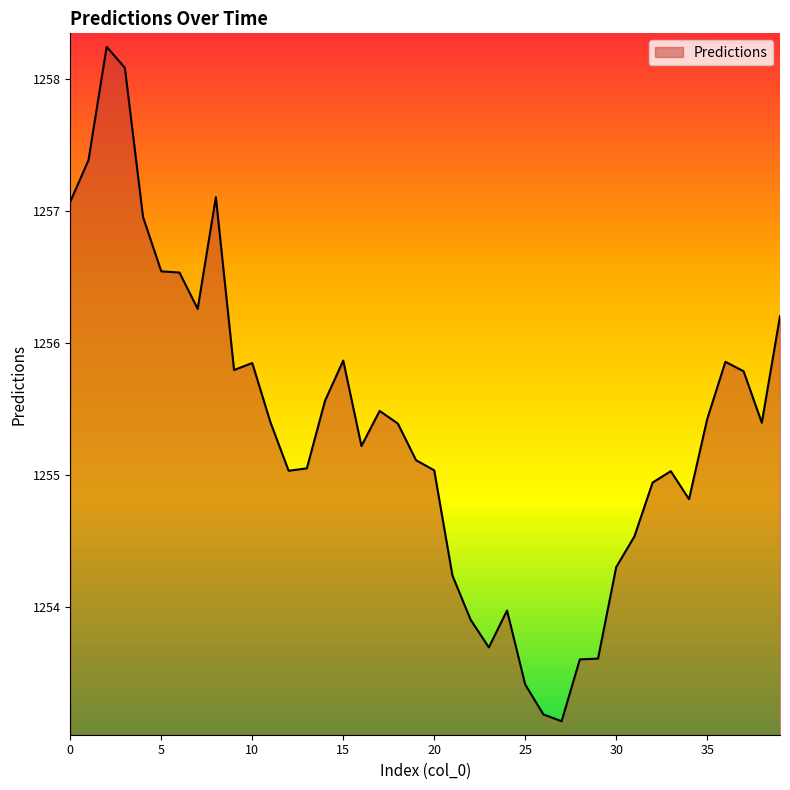

What is the minimum value shown in the chart?

1253.1